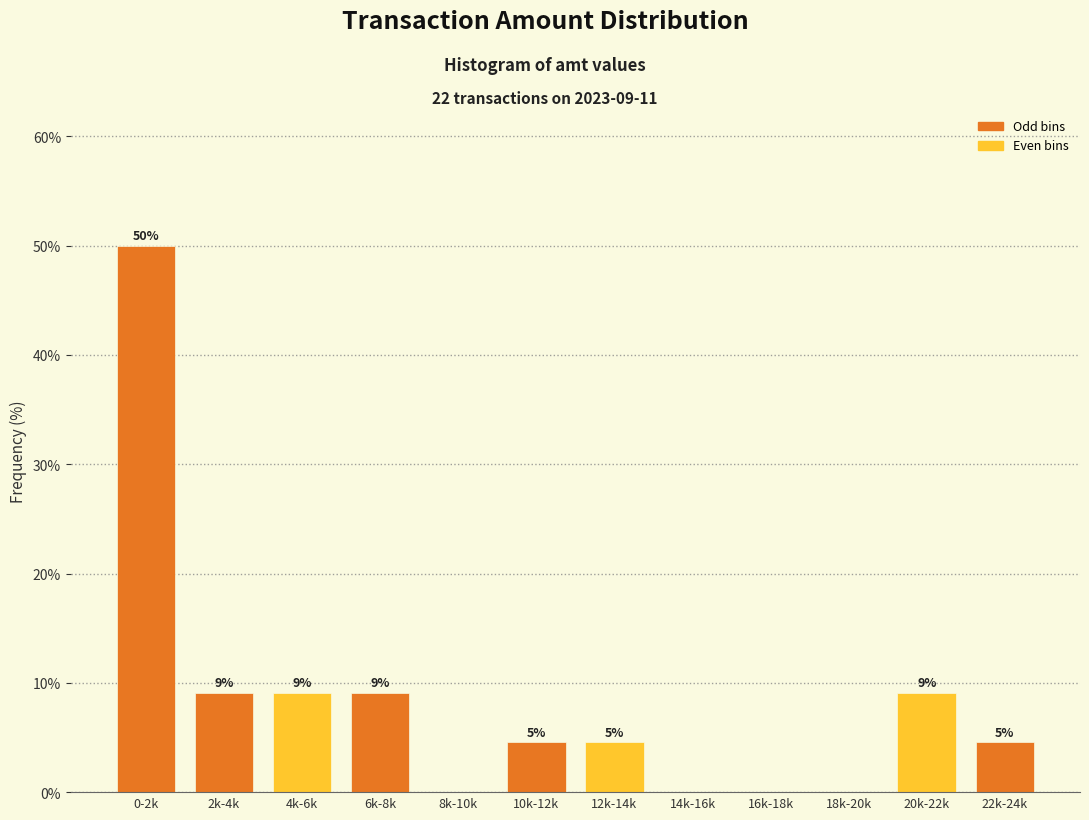

Are the bars horizontal?

No